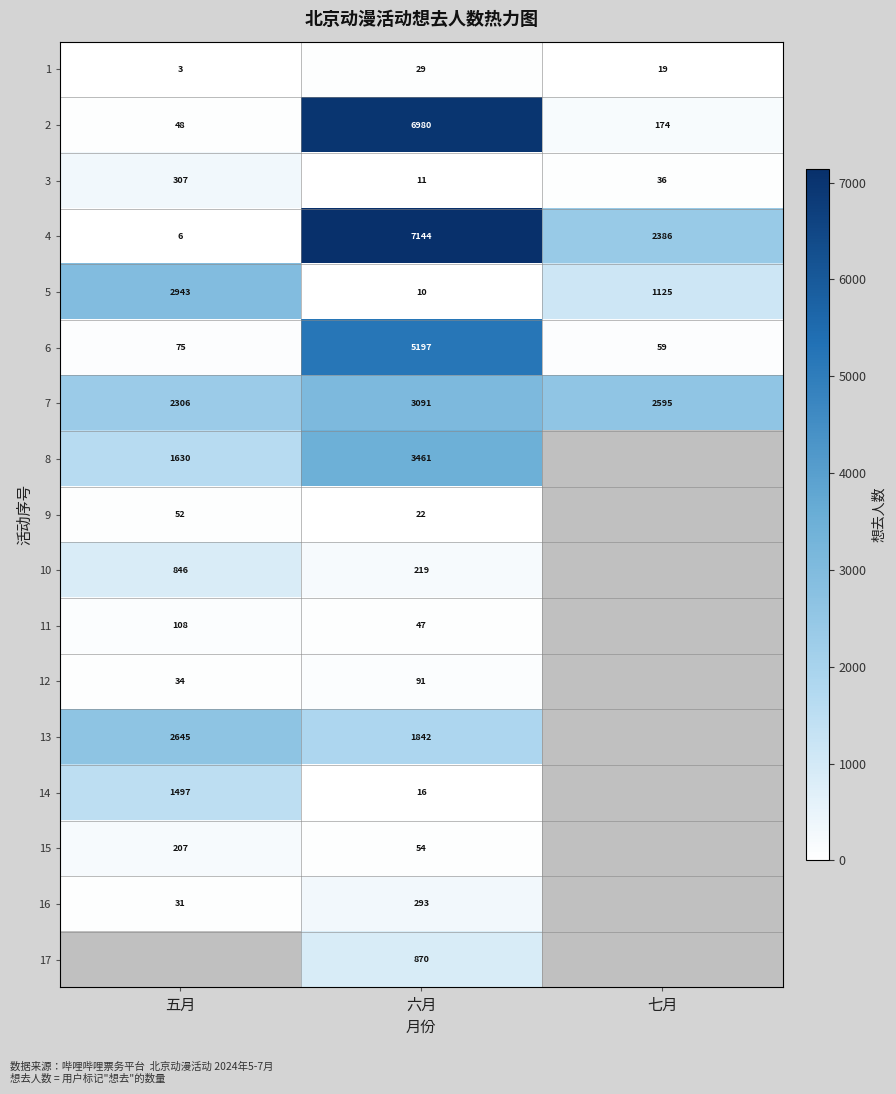

What value does the 5 series have at 五月, to the nearest 50?

2950